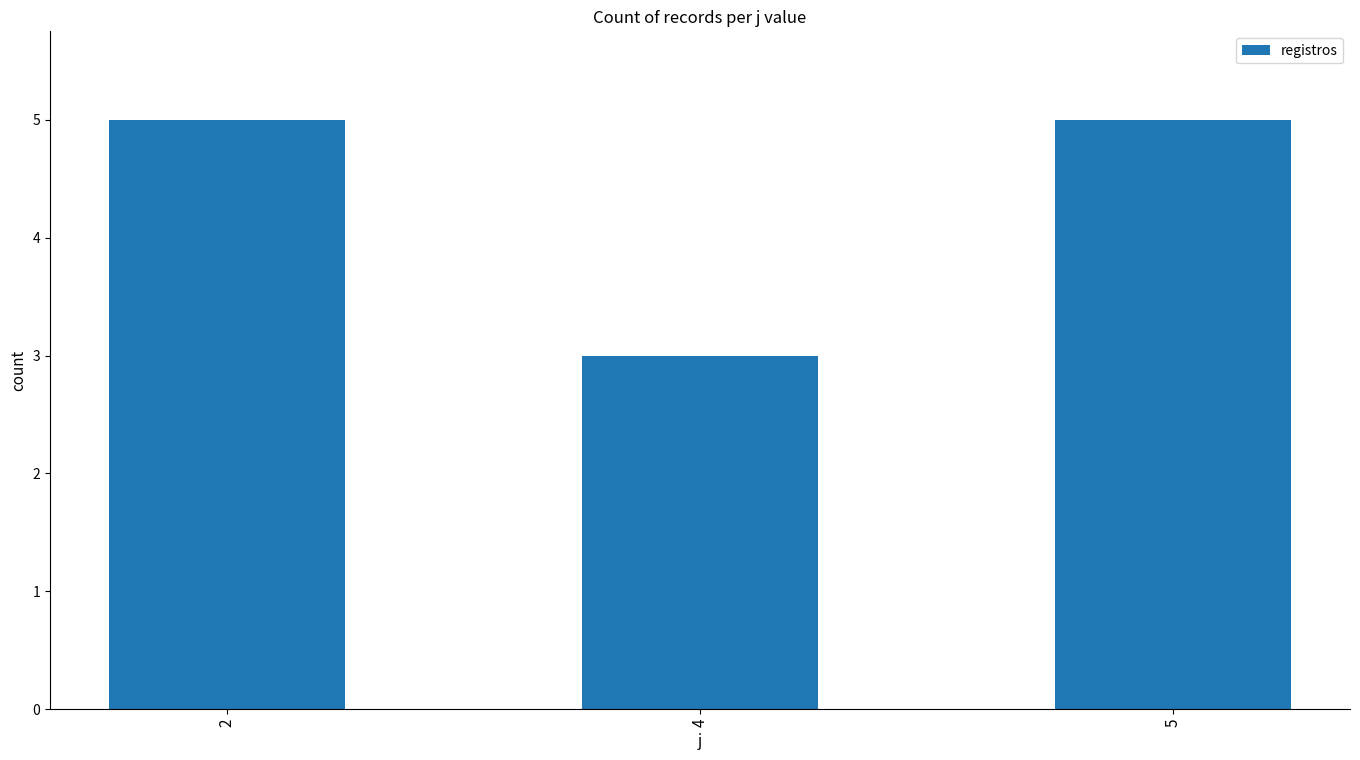

What is the difference between the maximum and minimum values?

2